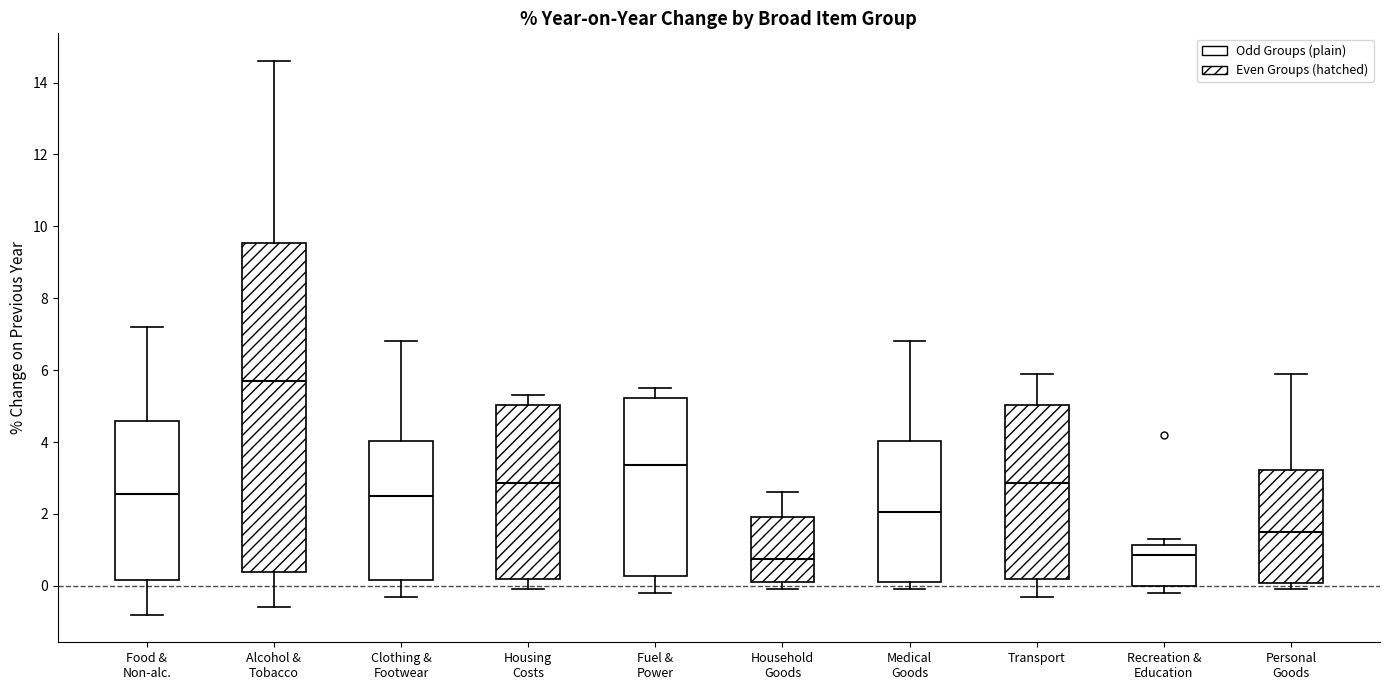

Reading left to right, read every box against the y-axis: the position of its median line, the range the box covers, and the ends of its whiskers. The values are not printed on the chart, so give them approximately, as read against the axis.

Food & Non-alc.: median 2.6, box 0.2 to 4.6, whiskers -0.8 to 7.2
Alcohol & Tobacco: median 5.8, box 0.4 to 9.6, whiskers -0.6 to 14.6
Clothing & Footwear: median 2.6, box 0.2 to 4.0, whiskers -0.2 to 6.8
Housing Costs: median 2.8, box 0.2 to 5.0, whiskers 0.0 to 5.4
Fuel & Power: median 3.4, box 0.2 to 5.2, whiskers -0.2 to 5.6
Household Goods: median 0.8, box 0.2 to 2.0, whiskers 0.0 to 2.6
Medical Goods: median 2.0, box 0.2 to 4.0, whiskers 0.0 to 6.8
Transport: median 2.8, box 0.2 to 5.0, whiskers -0.2 to 6.0
Recreation & Education: median 0.8, box 0.0 to 1.2, whiskers -0.2 to 1.4
Personal Goods: median 1.6, box 0.0 to 3.2, whiskers 0.0 (just below the box's lower edge) to 6.0